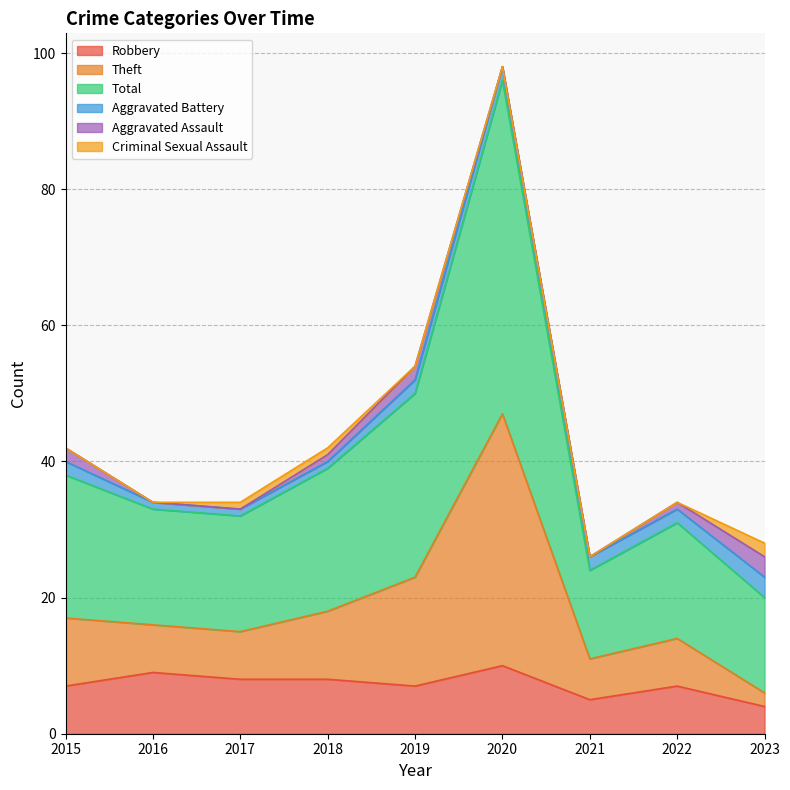

What is the maximum value for Robbery?

10